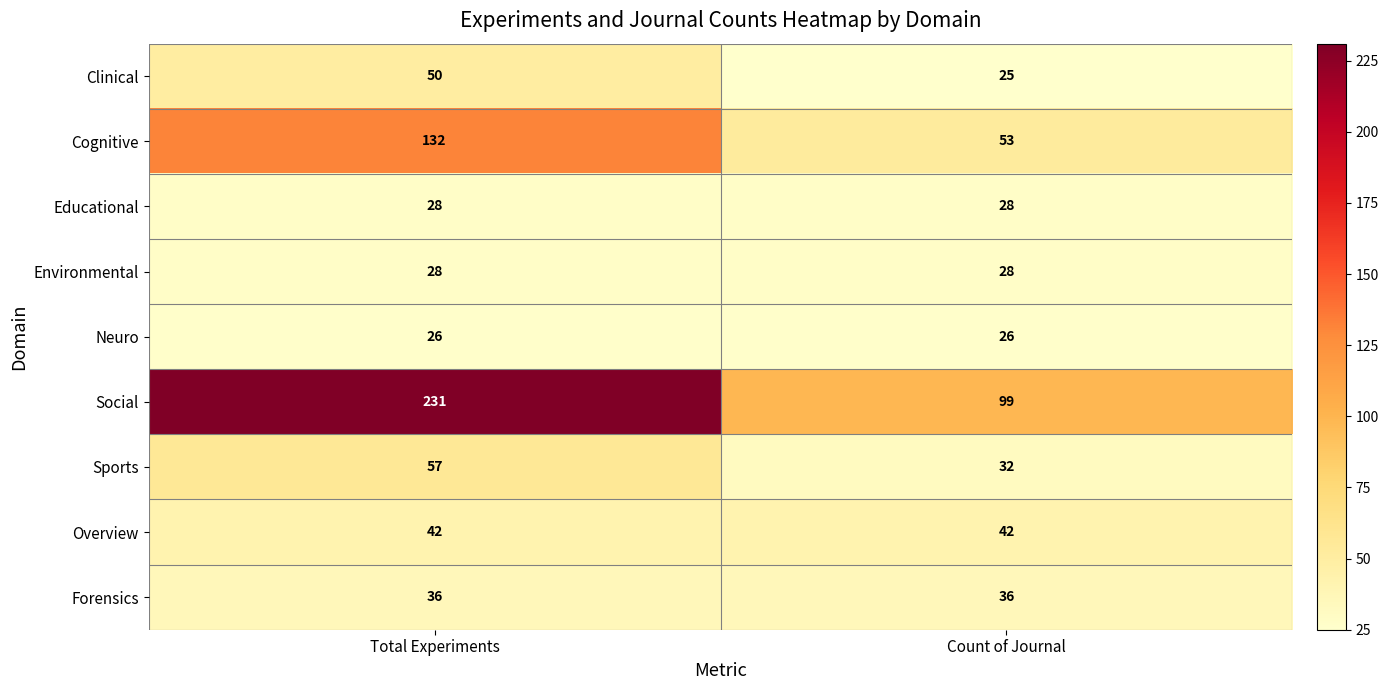

What is the difference between the highest and lowest values at Count of Journal?

74